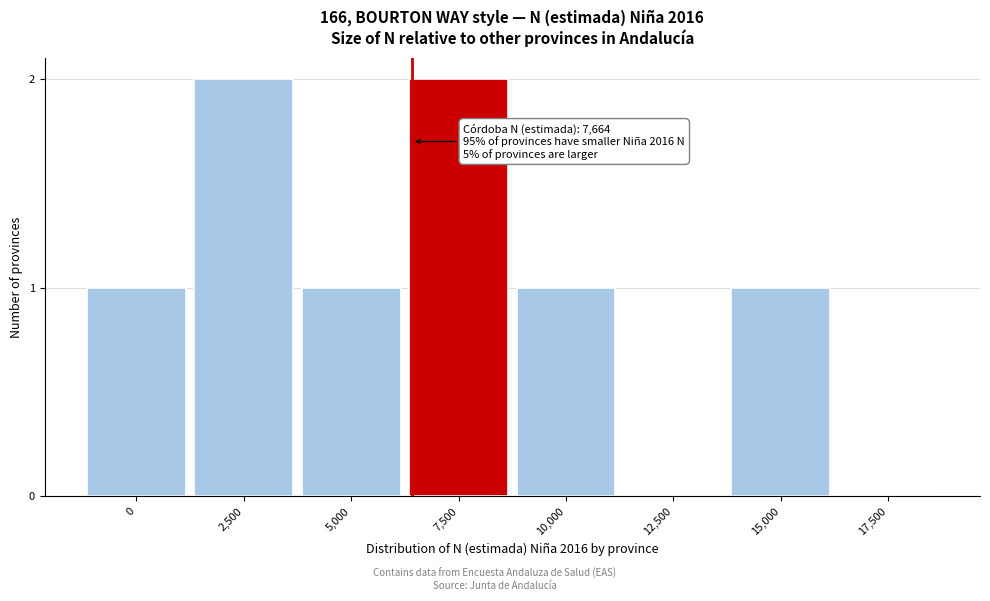

Reading left to right, transcribe all the data shown in this chart.

0=1	2,500=2	5,000=1	7,500=2	10,000=1	12,500=0	15,000=1	17,500=0